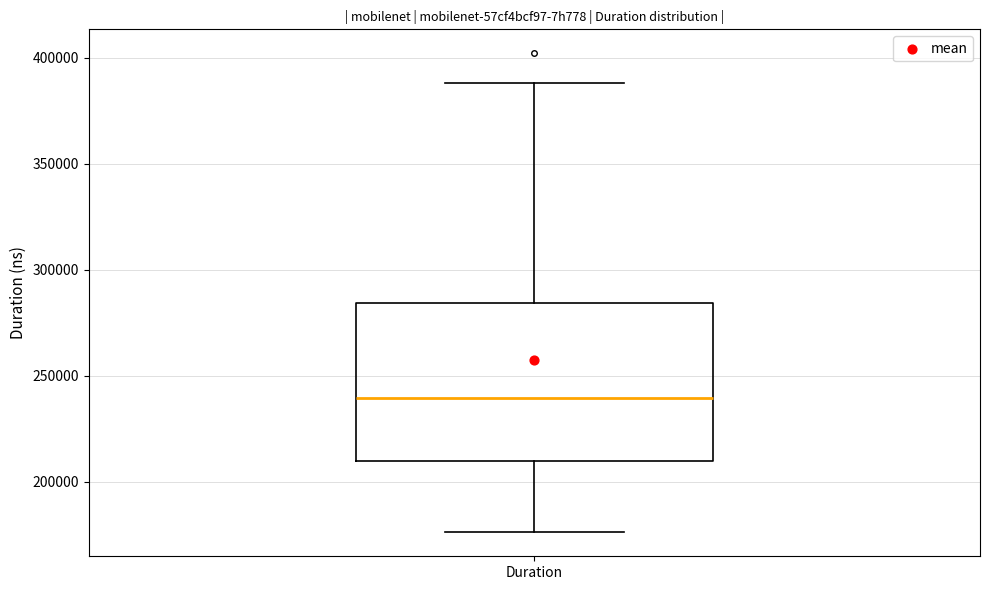

Where is the lower edge of the box for Duration on the y-axis? The values are not printed on the chart, so give them approximately, as read against the axis.

210000